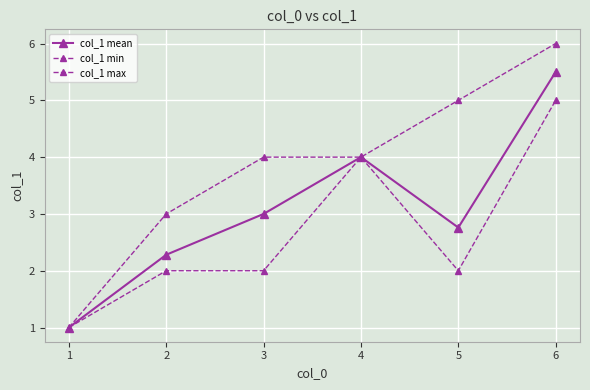

The col_1 max series shows 6.9 at 3. True or false?

False